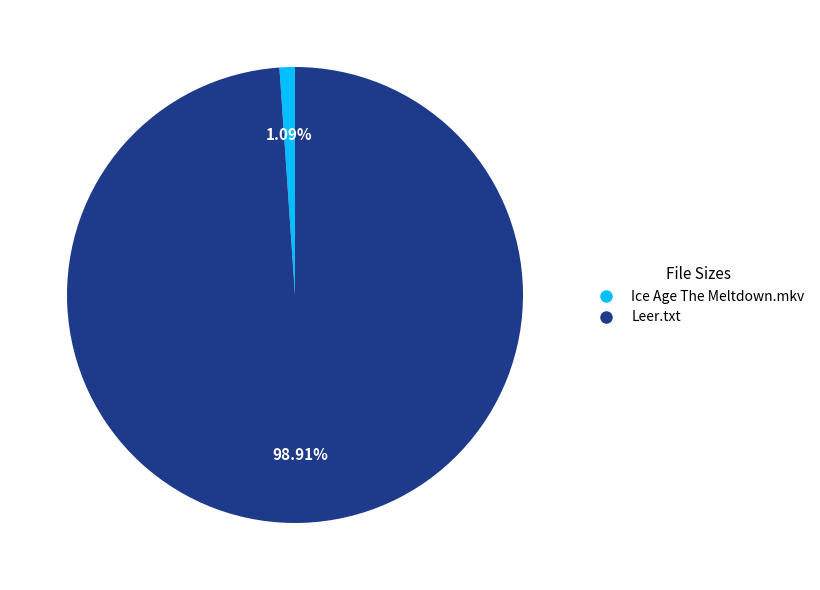

Which category accounts for the majority?

Leer.txt